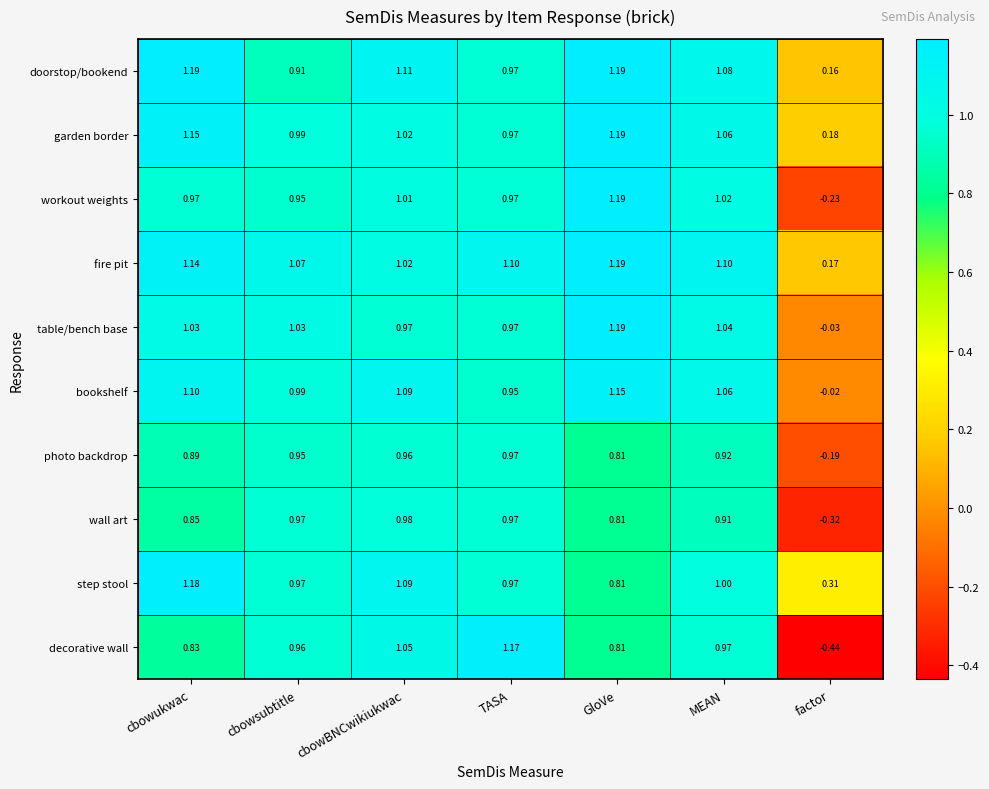

Between TASA and factor, which series saw the biggest shift?

decorative wall